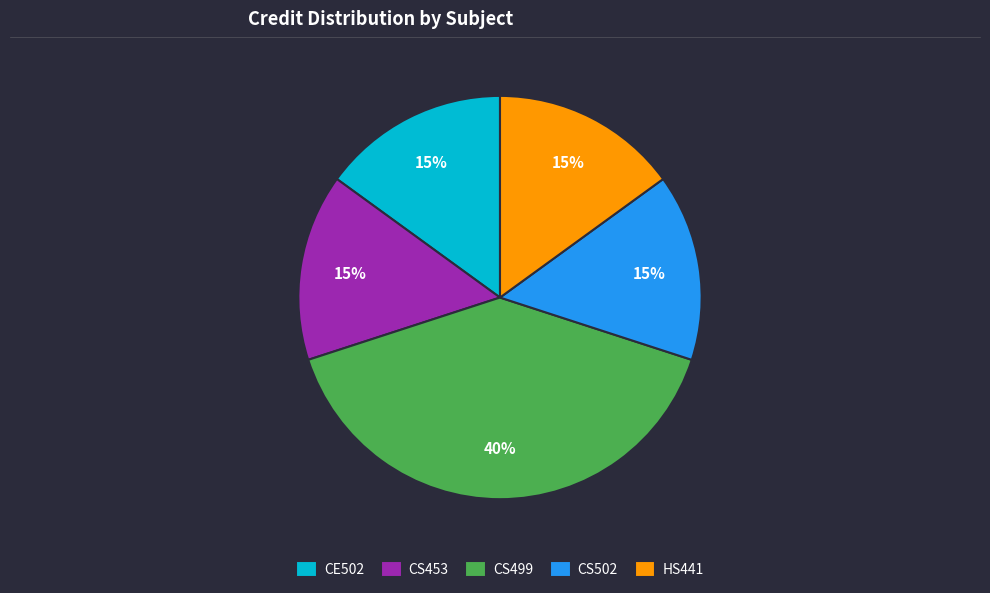

Is it true that HS441 is 15% of the pie?

True